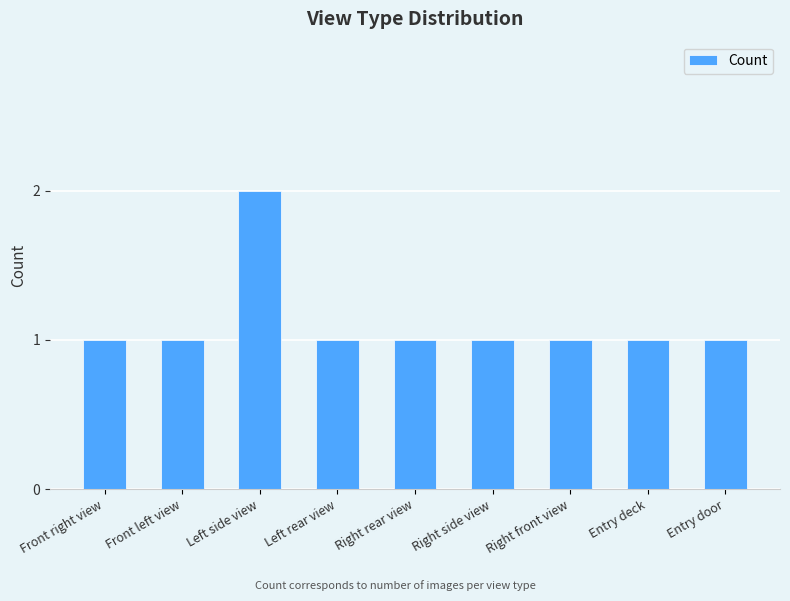

What is the label of the 9th bar from the left?

Entry door